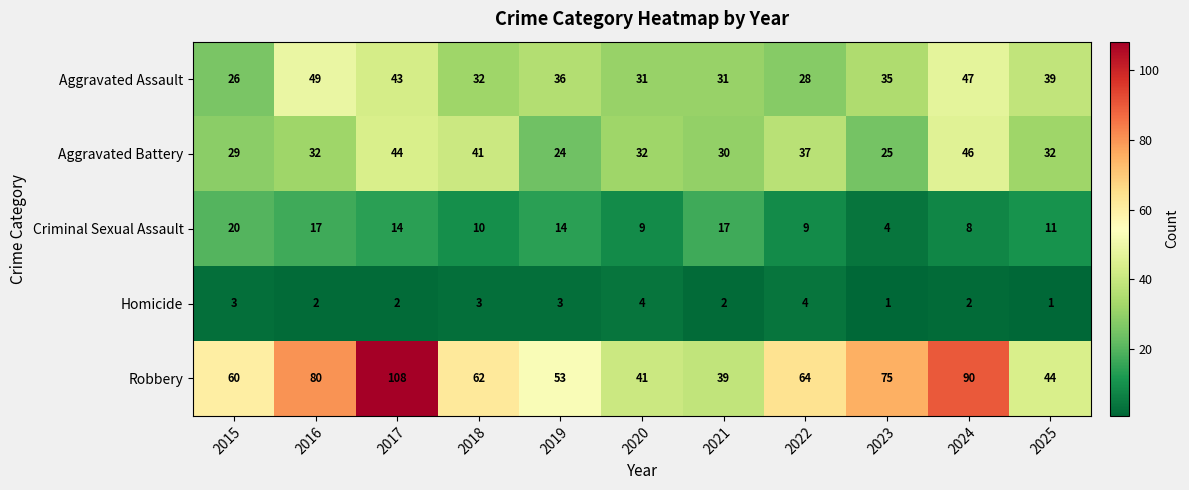

Which label corresponds to the largest value in the chart?

2017